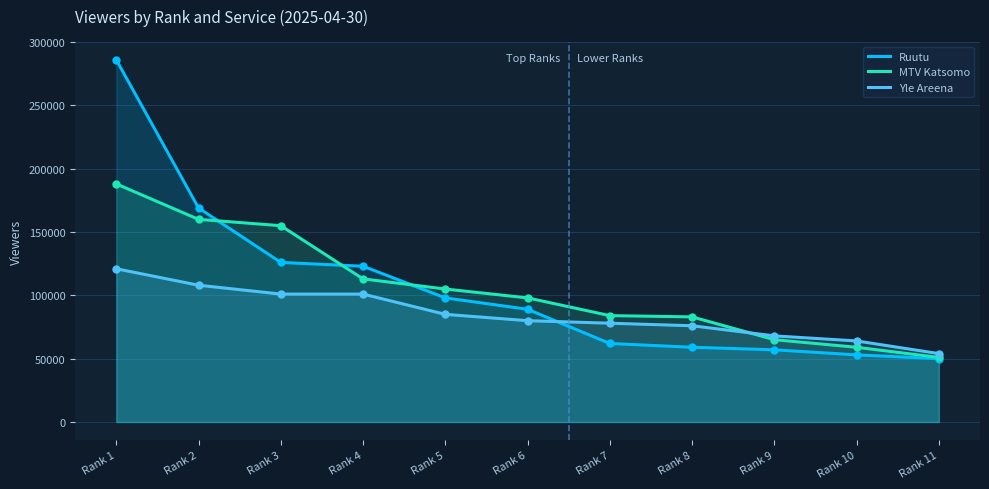

At which label does Ruutu first exceed 89000?

Rank 1